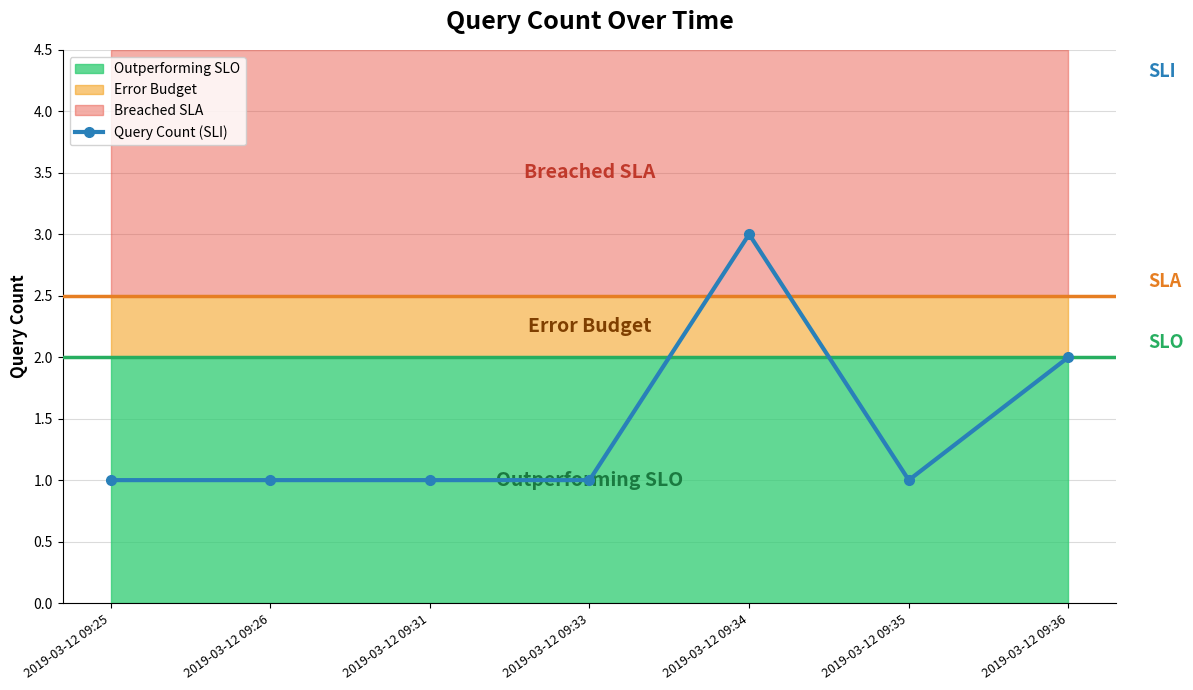

What is the maximum value shown in the chart?

3